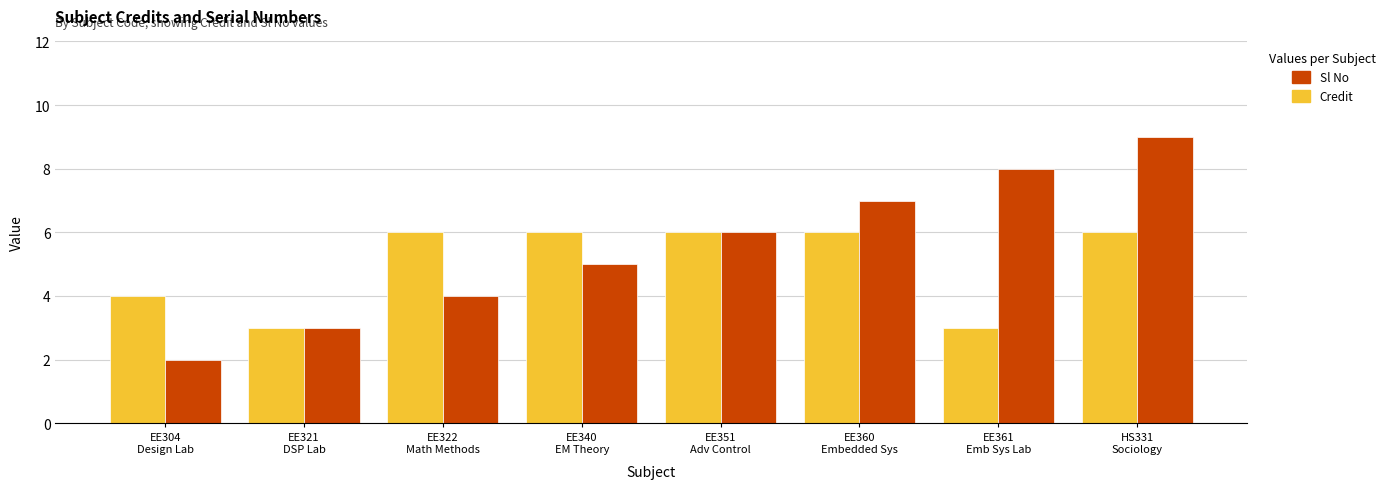

How many Credit values are between 4 and 6?

6